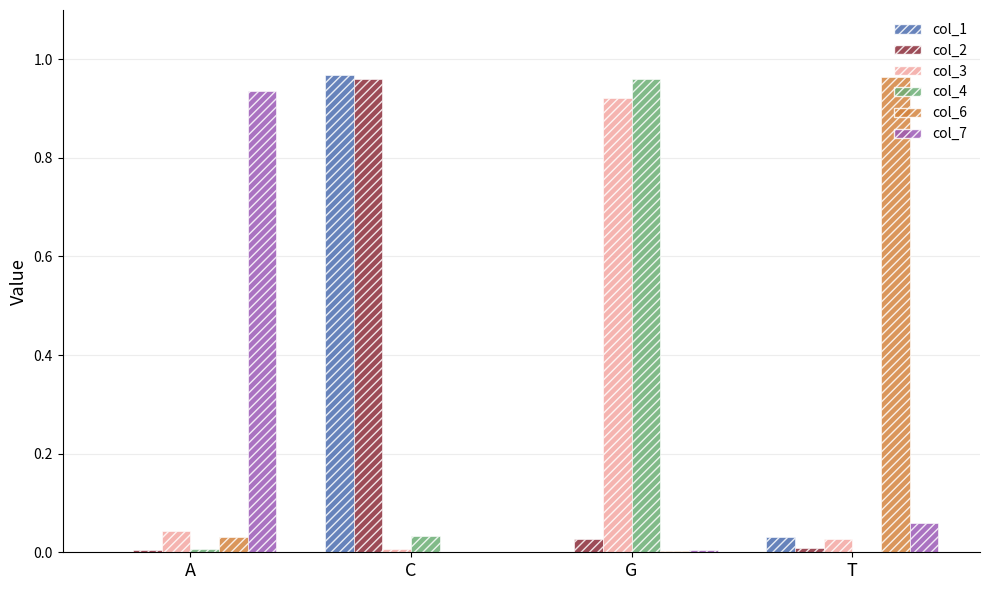

The value of col_3 at C is 0.0. True or false?

True